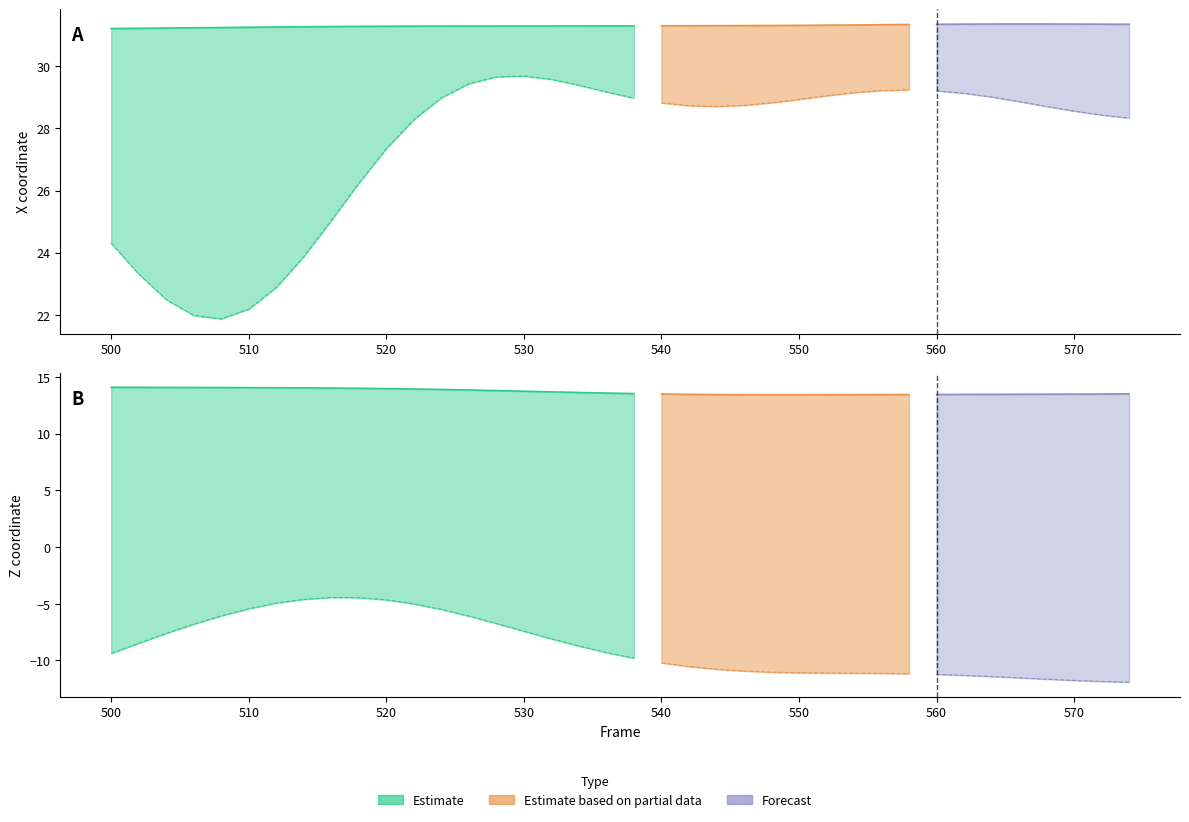

What is the sum of all Z values?

520.6